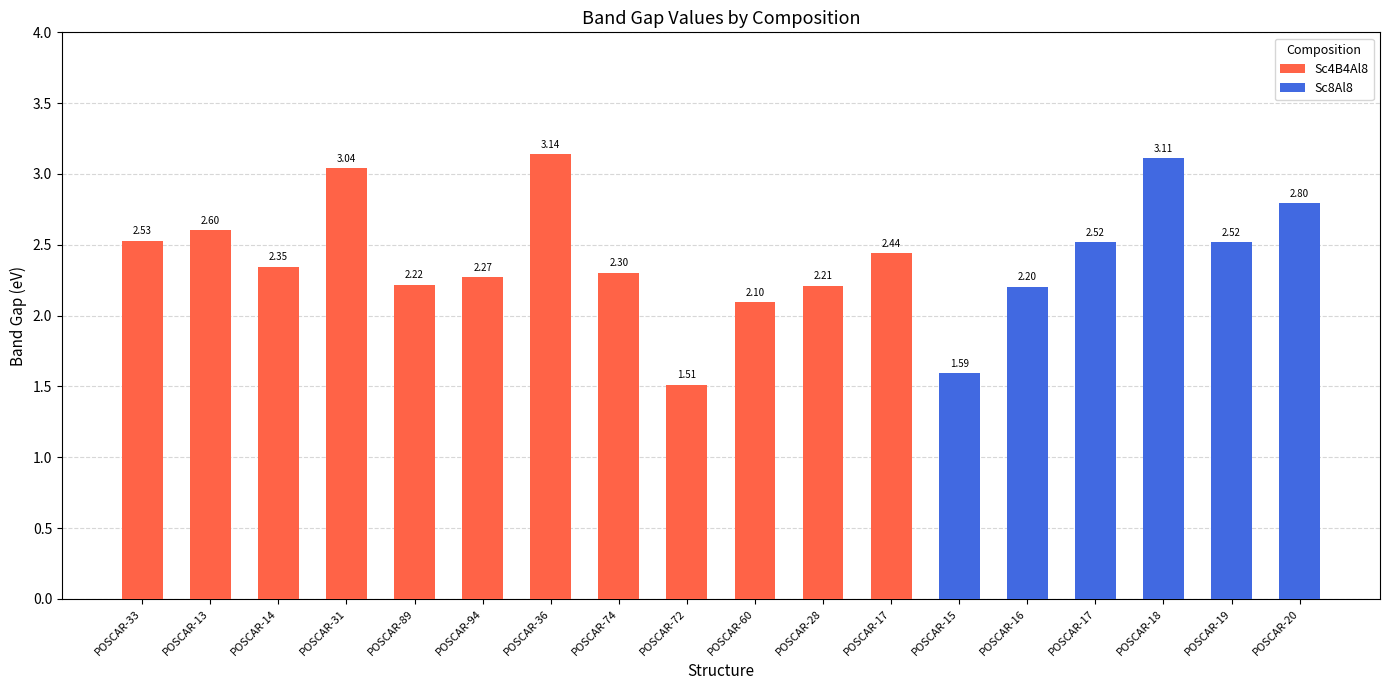

What is the difference between the second highest and minimum values in the Sc8Al8 series?

1.2